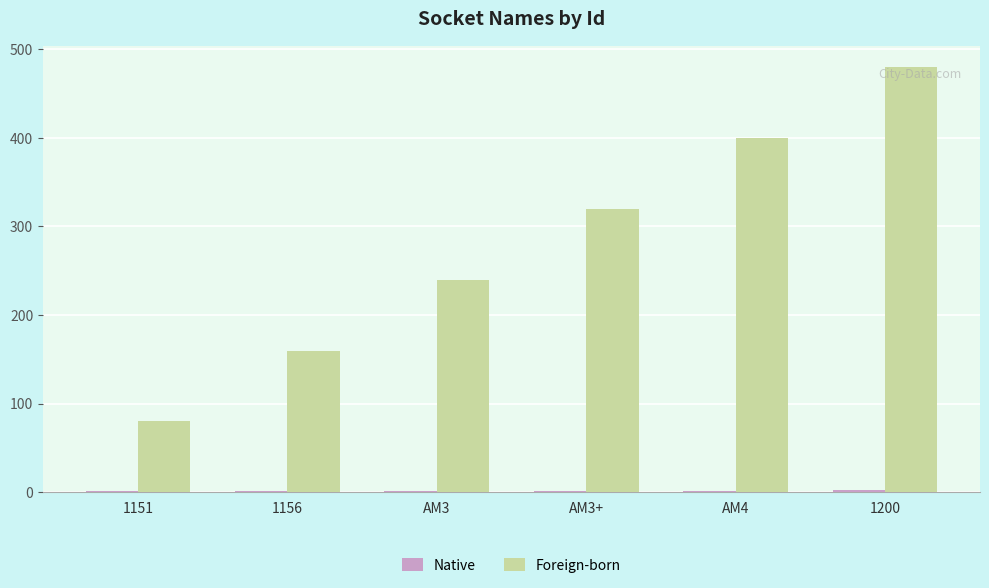

Is it true that Foreign-born equals 320 at AM3+?

True